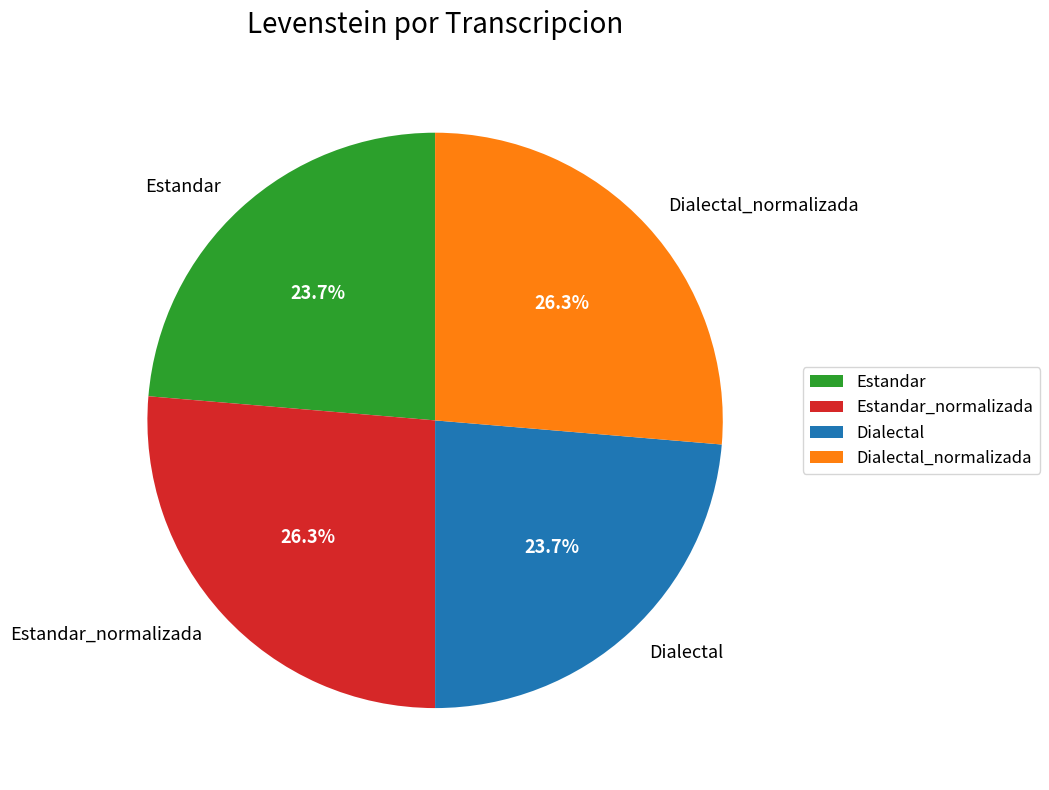

To the nearest percent, what is the combined percentage of Estandar and Estandar_normalizada?

50%